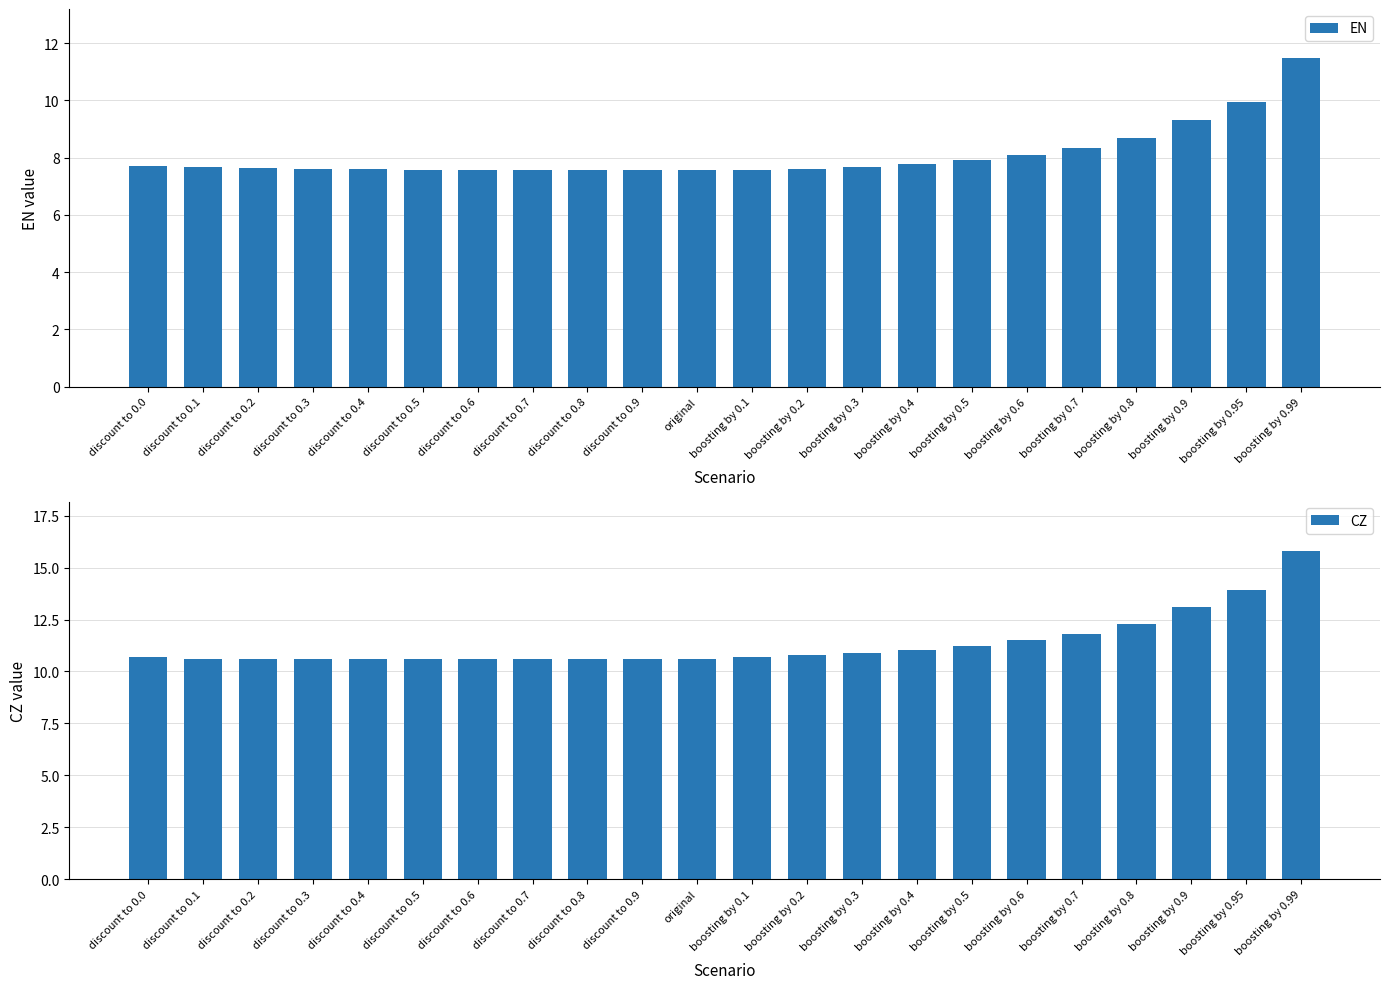

Is the value of EN at discount to 0.7 greater than the value of CZ at discount to 0.3?

No